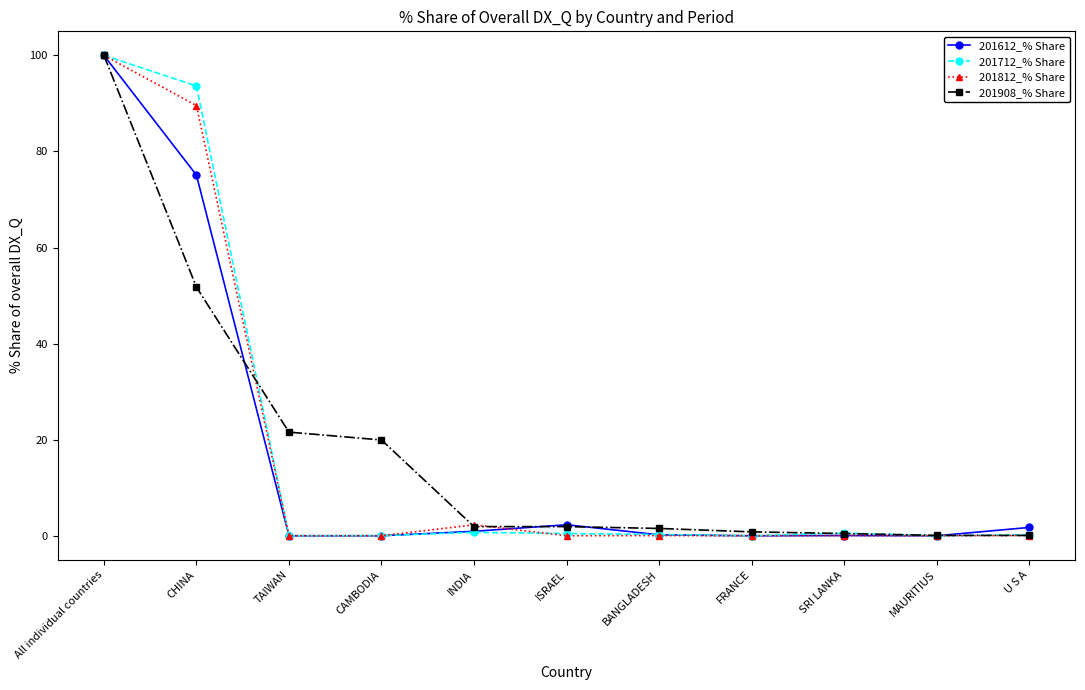

What is the average value of the 201908_% Share series?

18.2